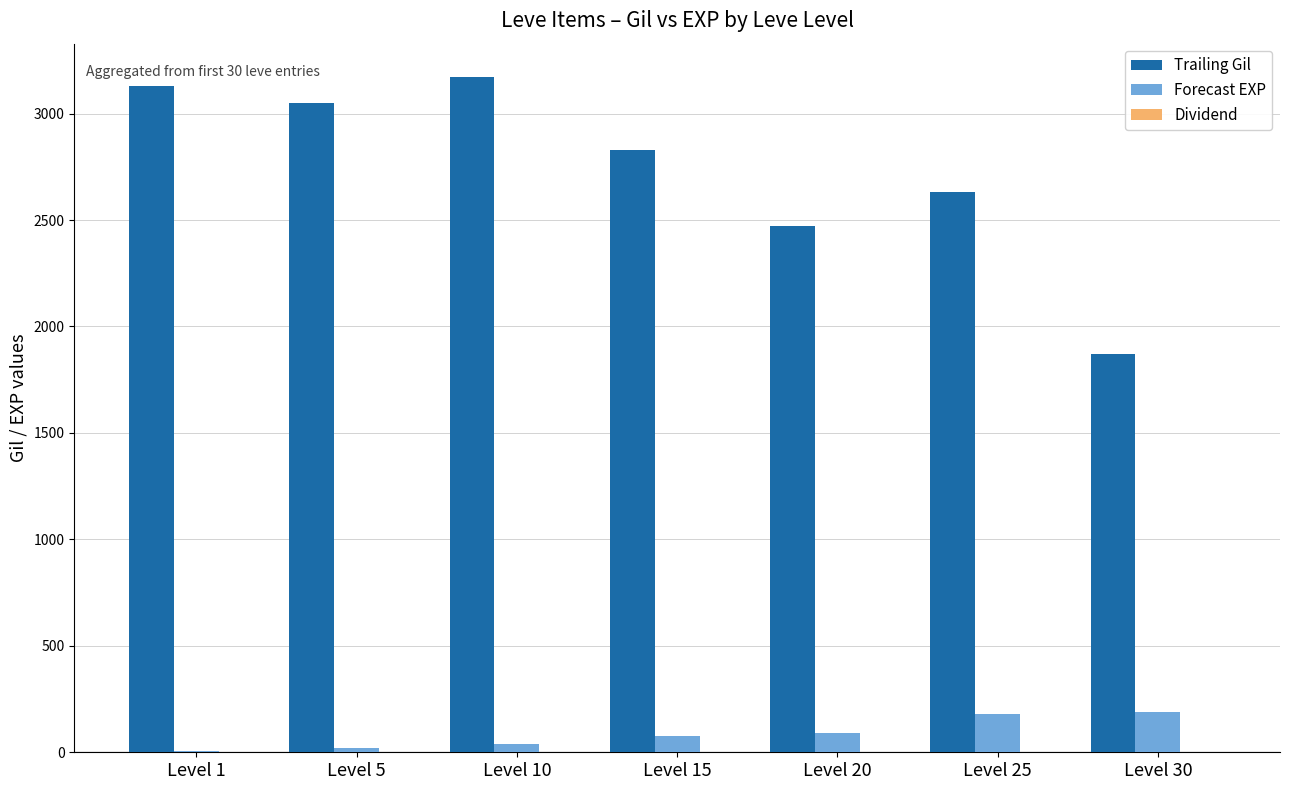

Which series has the largest total across all categories?

Trailing Gil